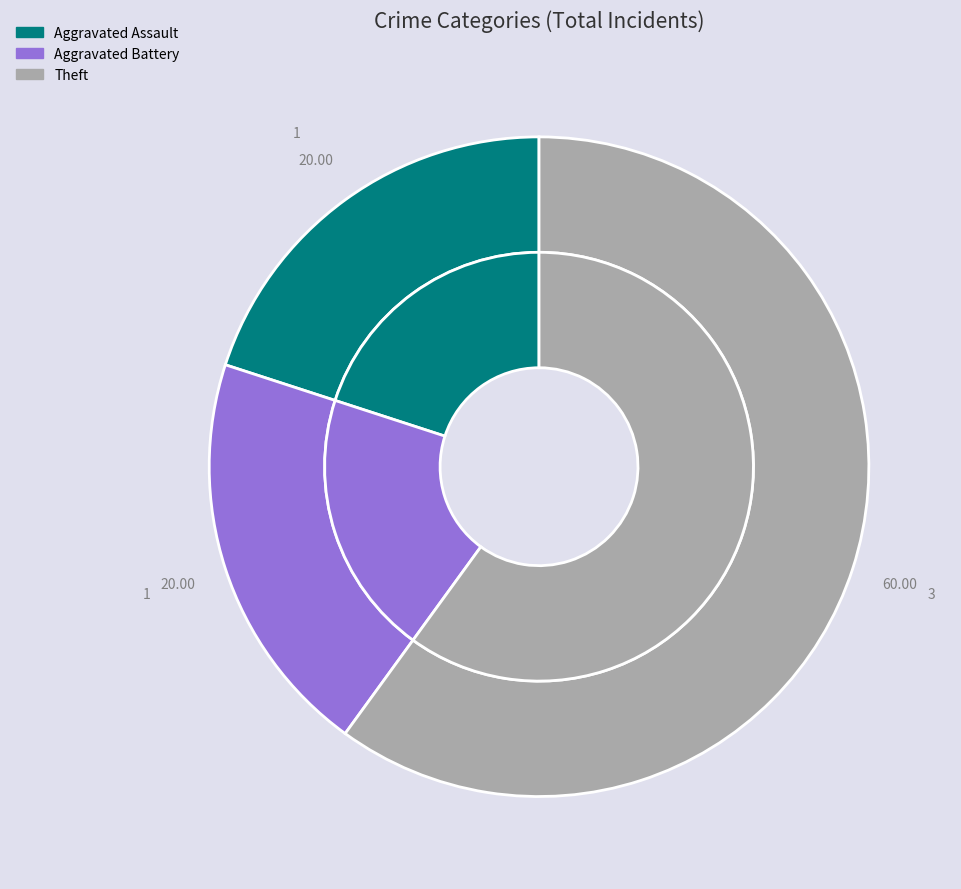

Which category accounts for the majority?

Theft